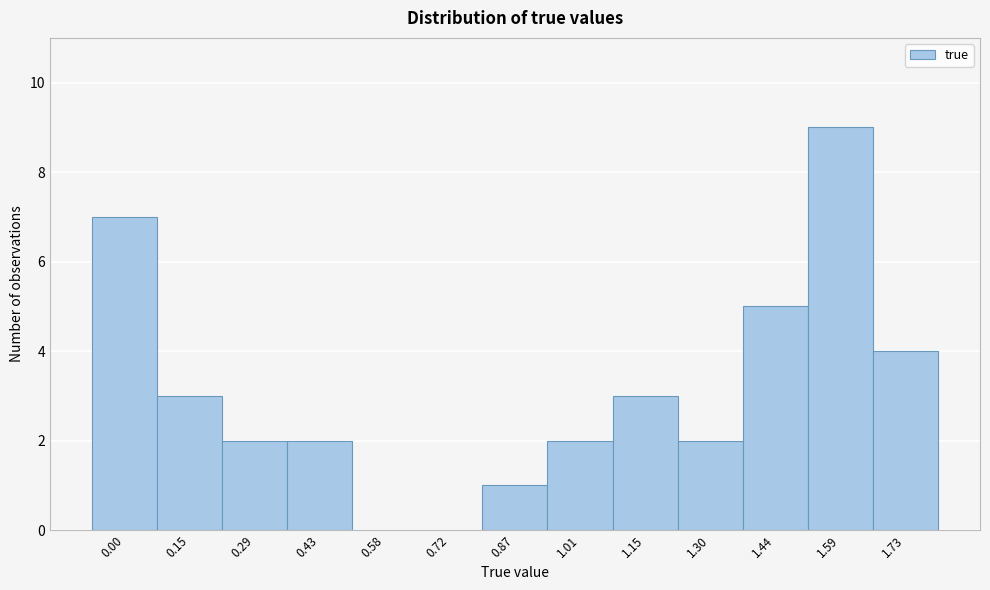

Read the value at 1.44.

5